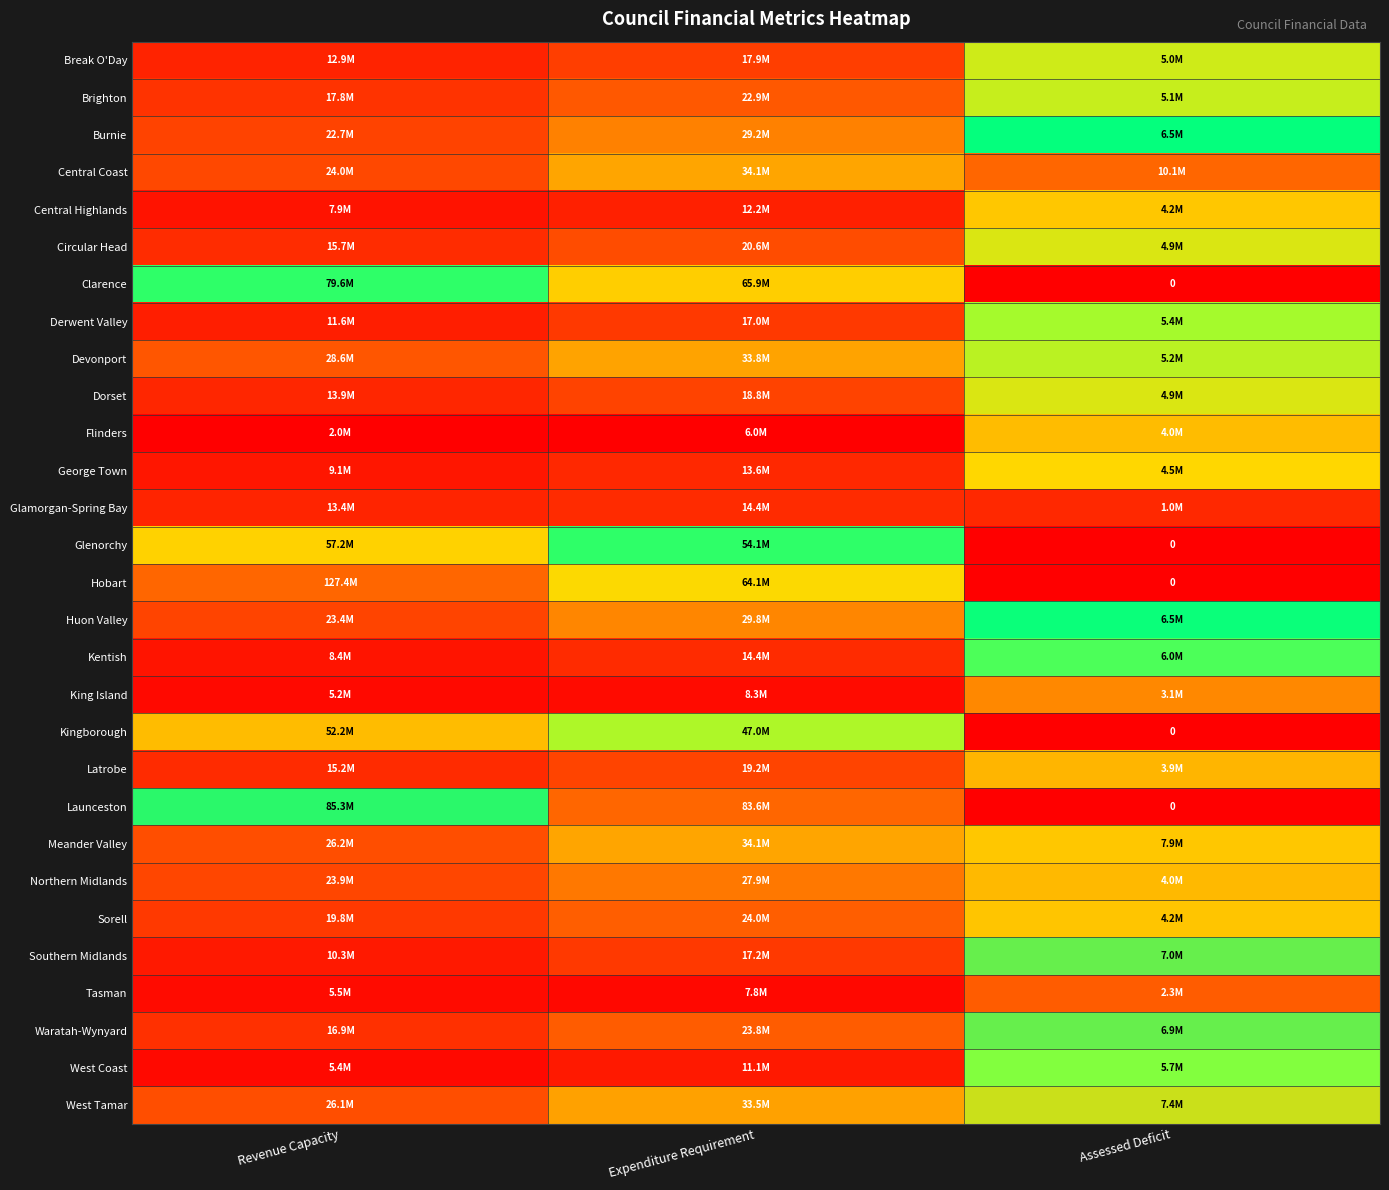

Which category has the lowest value across all series?

Assessed Deficit